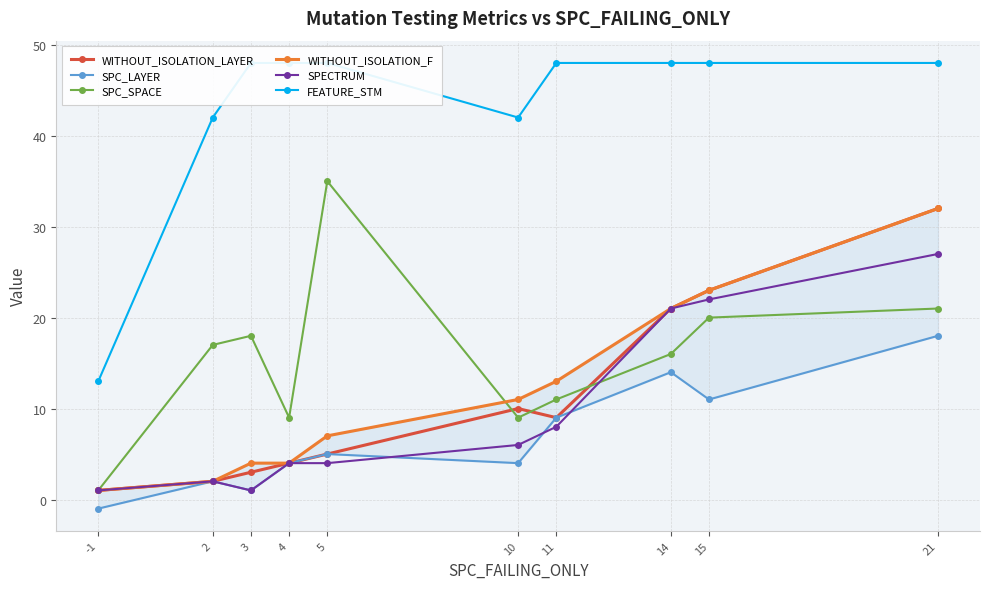

Which category has the highest value in the SPECTRUM series?

21